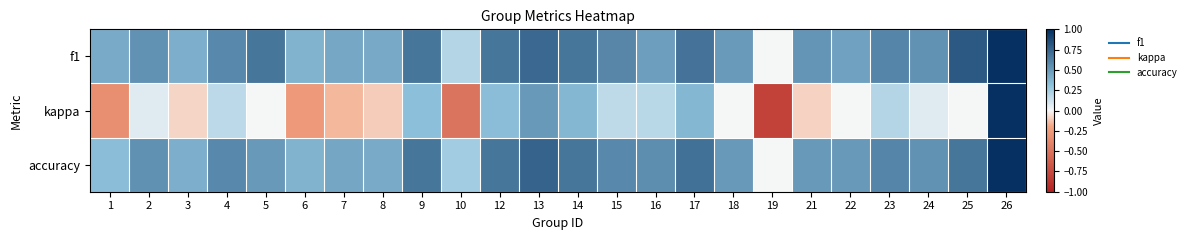

Between 21 and 15, which is larger?

15